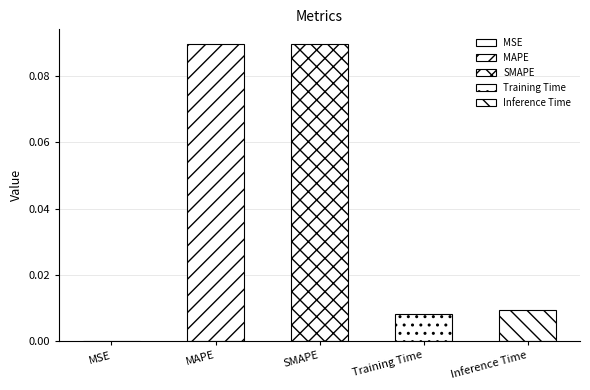

Reading left to right, transcribe all the data shown in this chart.

0.0	0.1	0.1	0.0	0.0